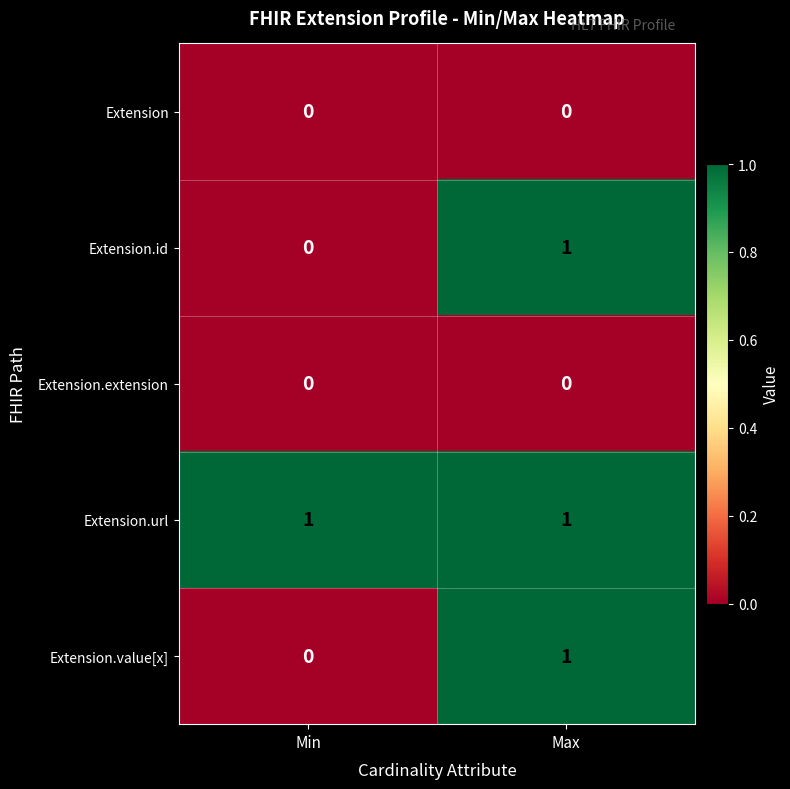

List the labels in order of Extension.value[x] value, largest first.

Max, Min